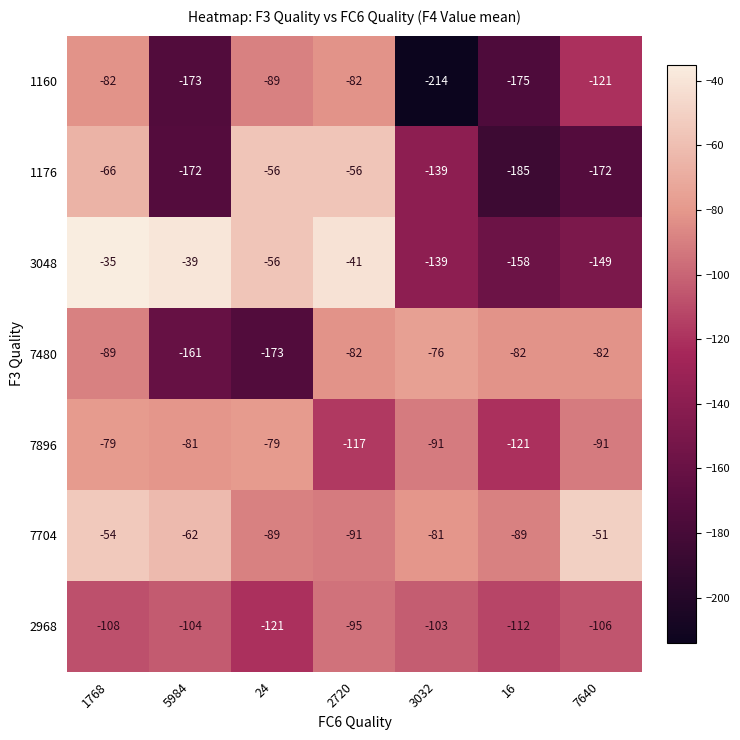

What is the sum of the 7480 values at 7640 and 2720?

-164